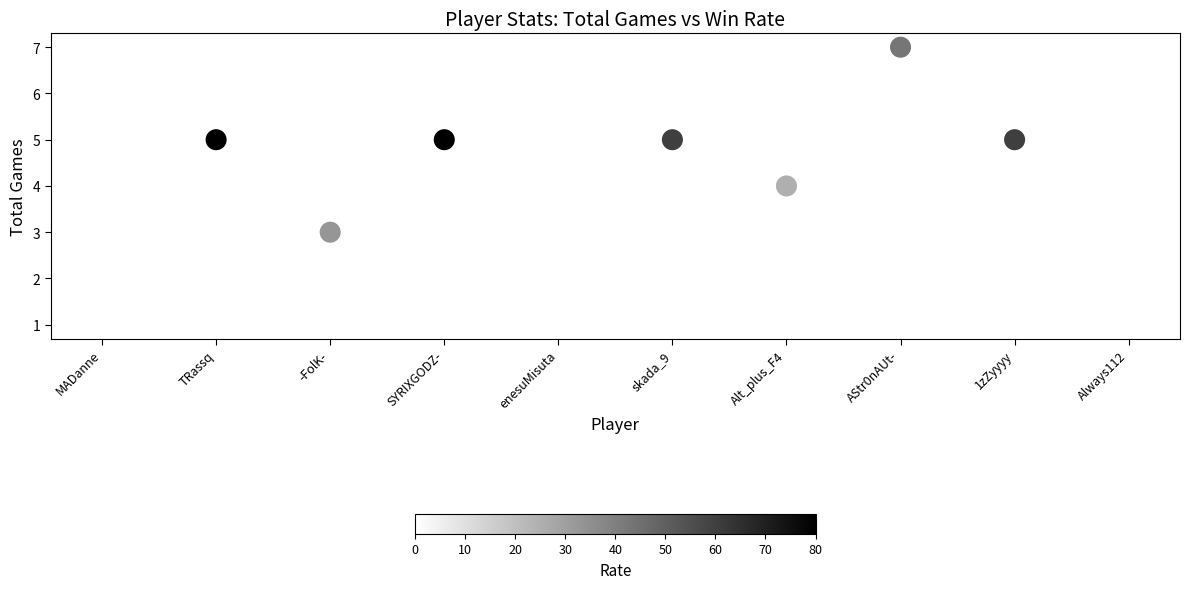

What is the range of Y values (max minus min)?

6